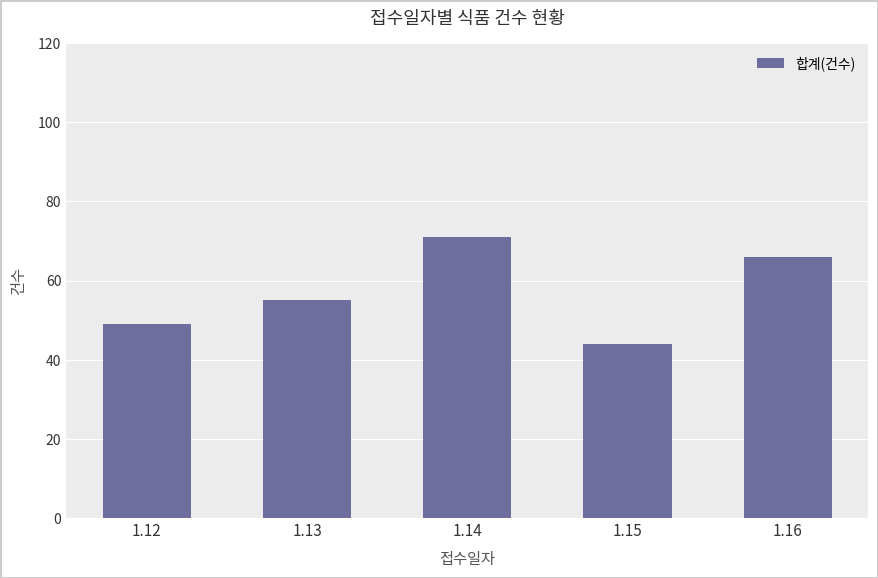

Which label corresponds to the largest value in the chart?

1.14